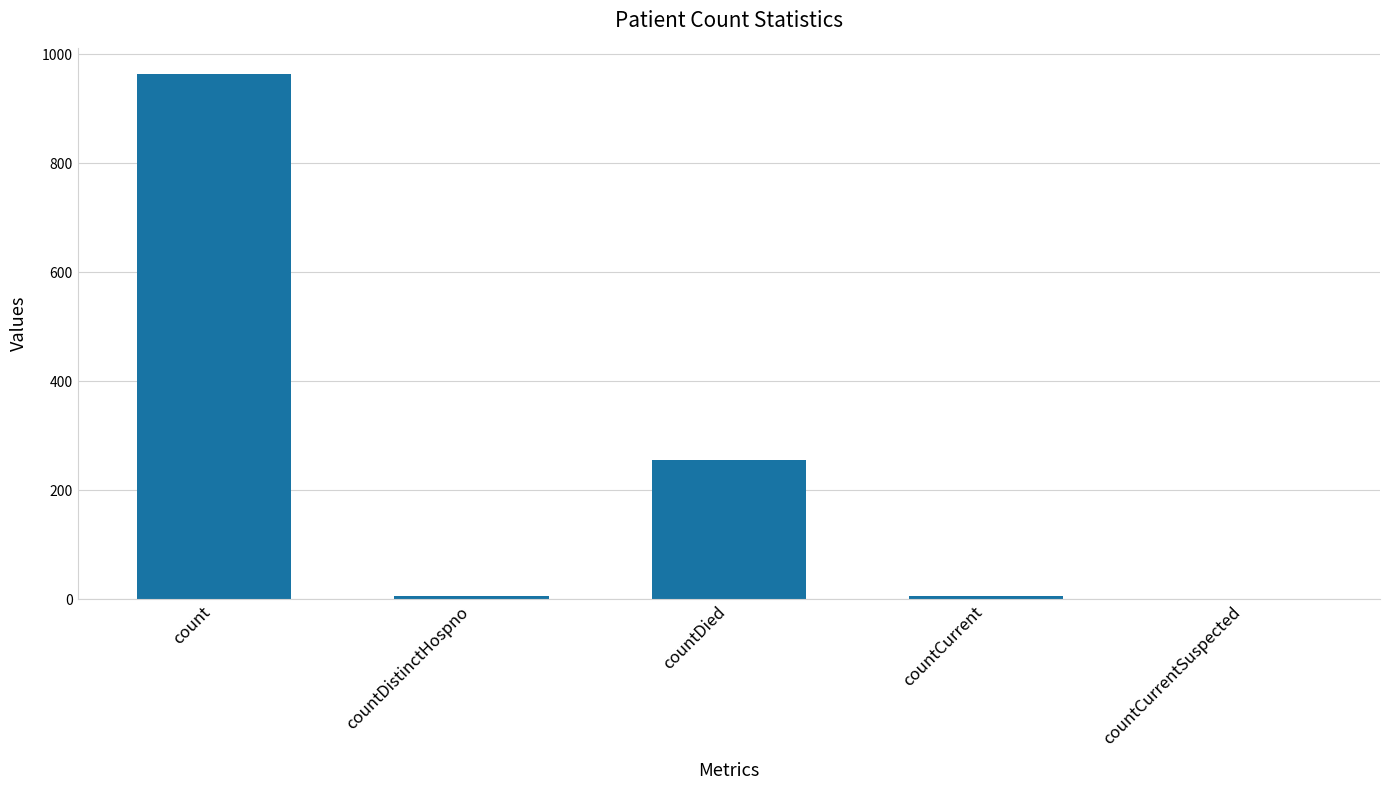

What value does the data have at countDied, to the nearest 10?

260